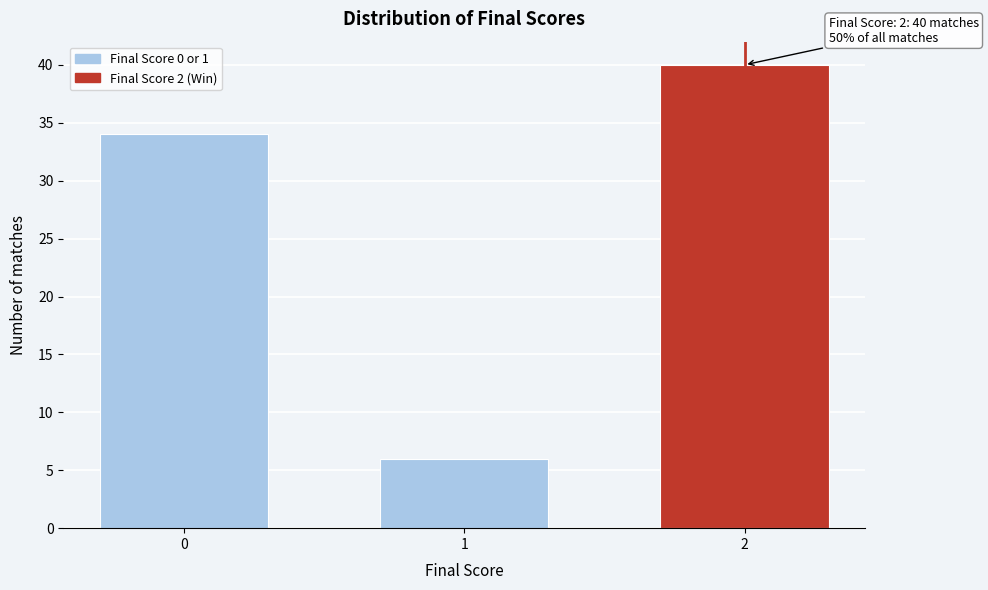

Reading right to left, list all the values displayed in this chart.

40	6	34